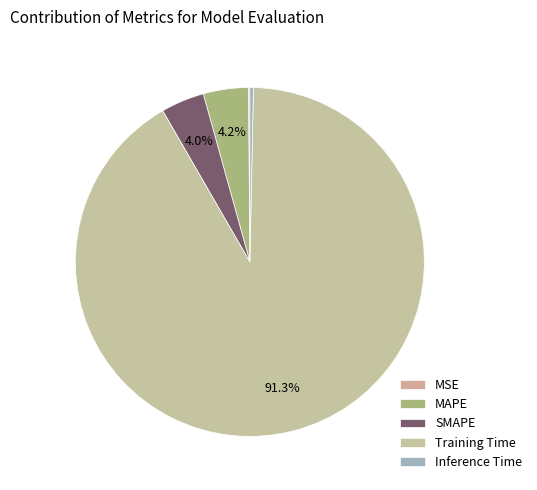

What percentage do MSE and SMAPE together represent?

4.2%